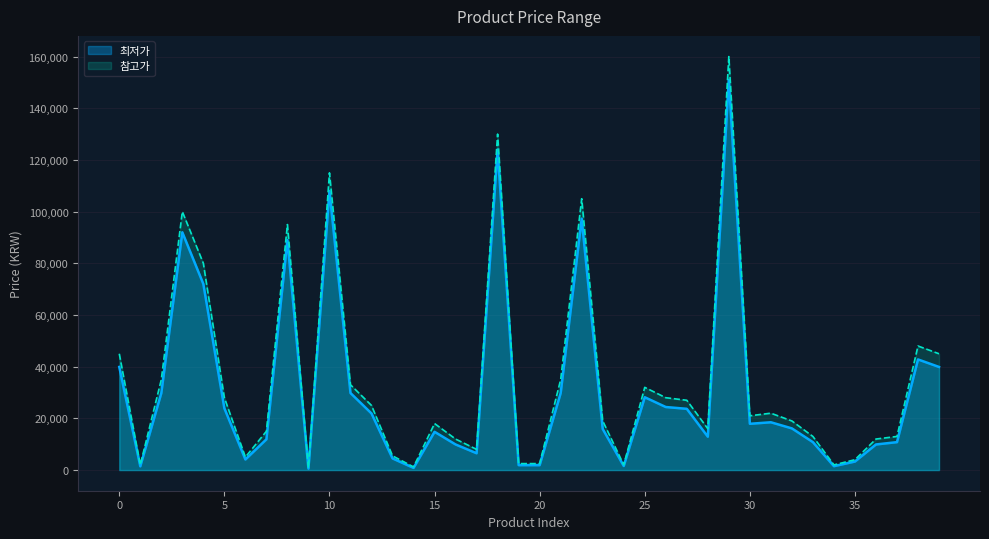

At which category is the sum across all series the highest?

29